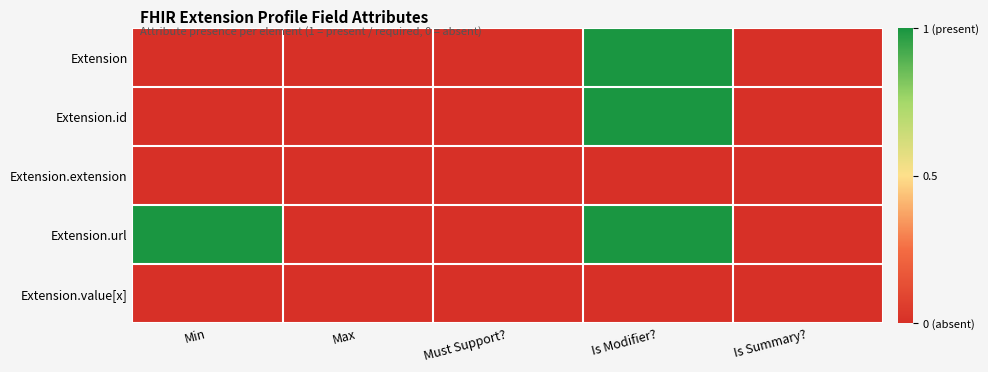

Which series has the largest total across all categories?

Extension.url